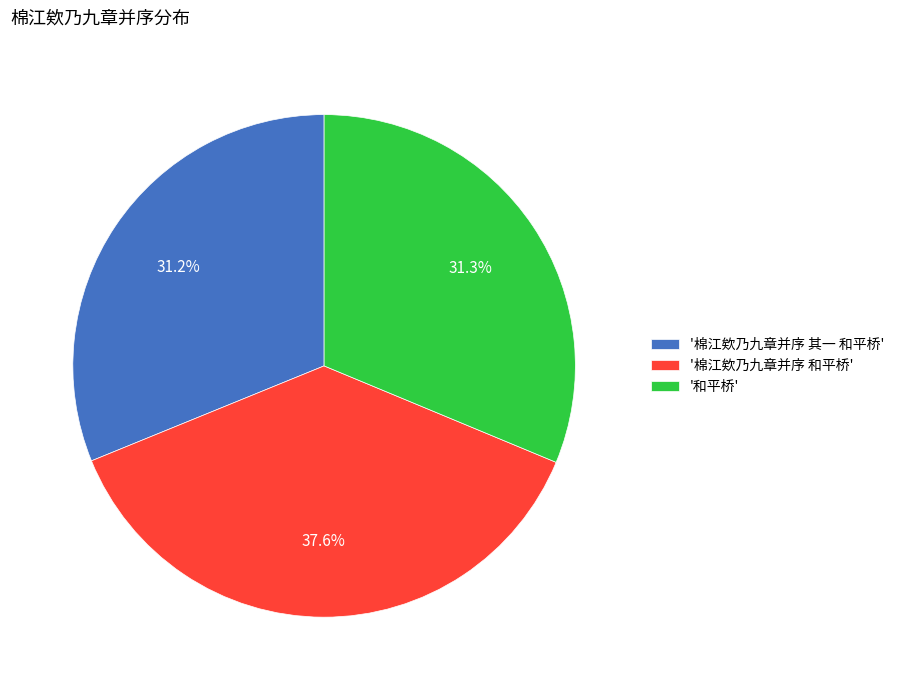

Count the number of slices in the pie.

3